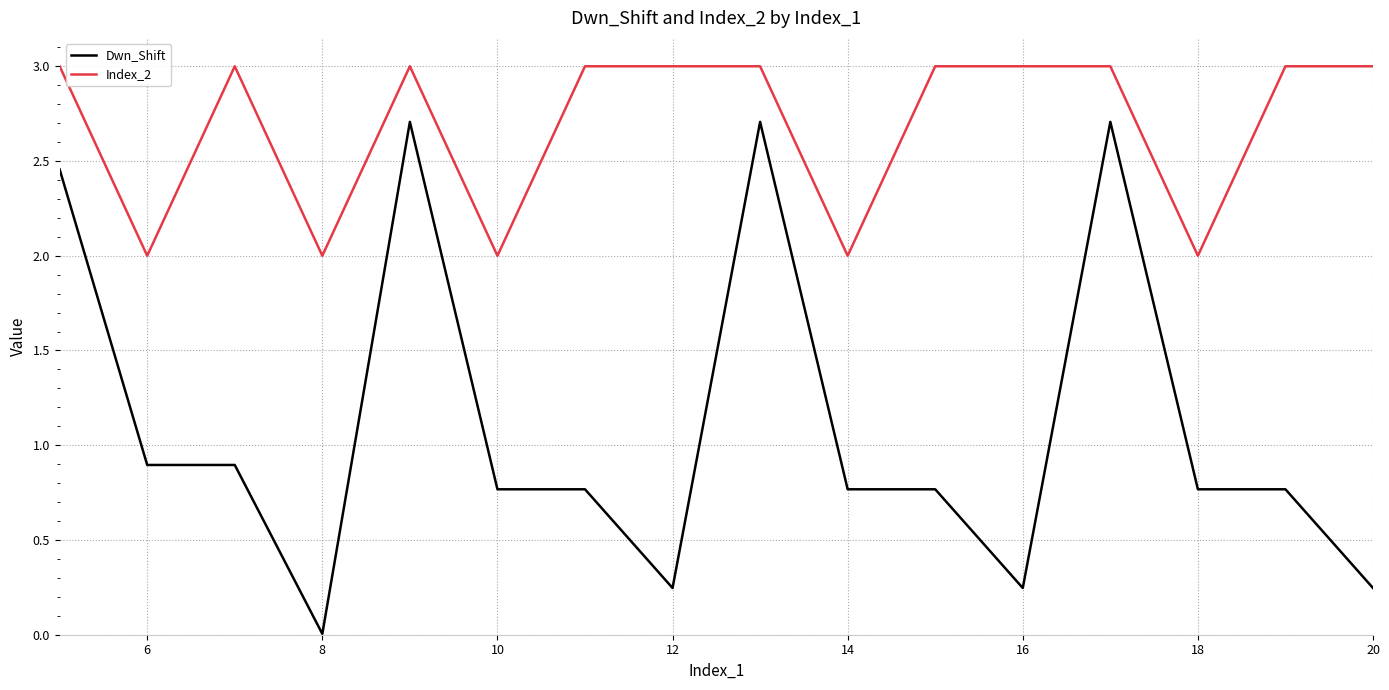

What is the greatest value displayed?

3.0